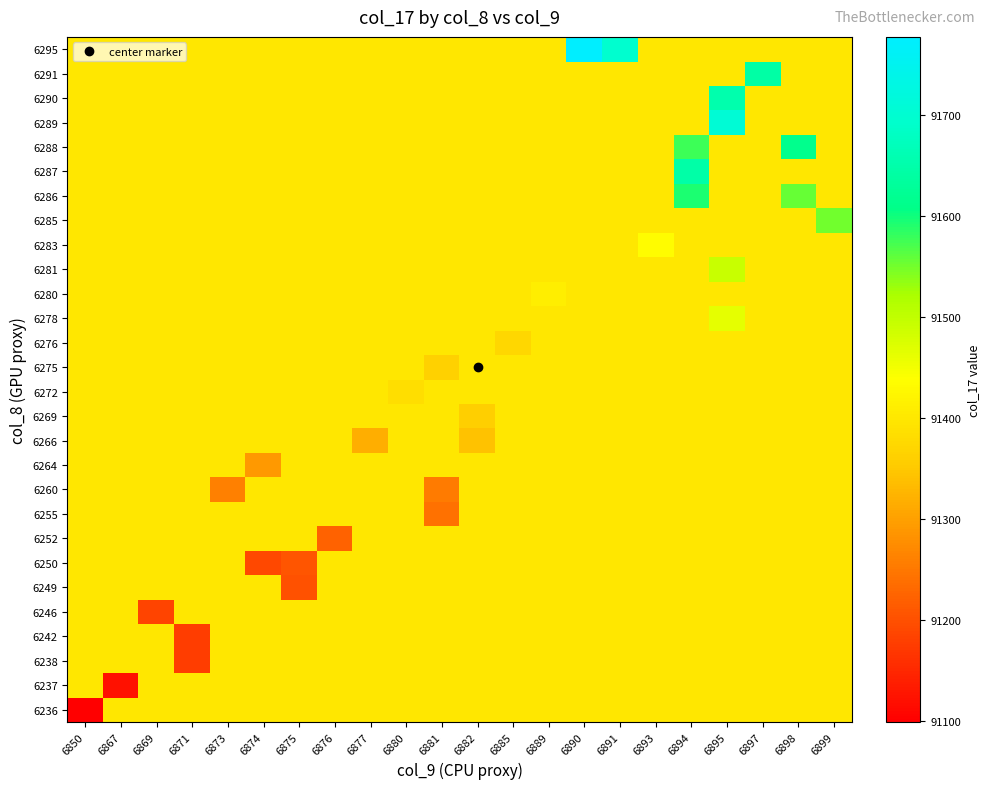

List the series in order of their peak value, highest first.

6295, 6289, 6290, 6287, 6291, 6288, 6286, 6285, 6281, 6278, 6283, 6280, 6236, 6237, 6238, 6242, 6246, 6249, 6252, 6255, 6260, 6264, 6266, 6250, 6269, 6272, 6275, 6276